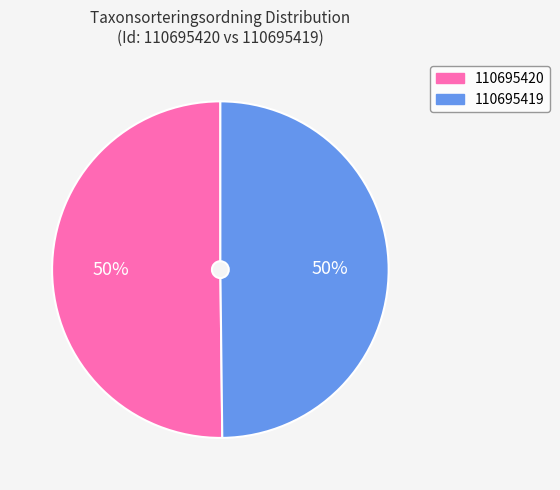

What percentage is the 110695419 slice, to the nearest percent?

50%